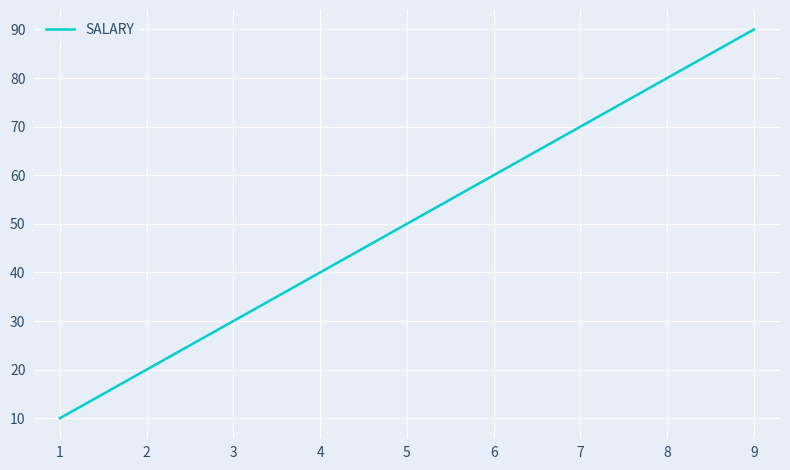

Which label corresponds to the largest value in the chart?

9